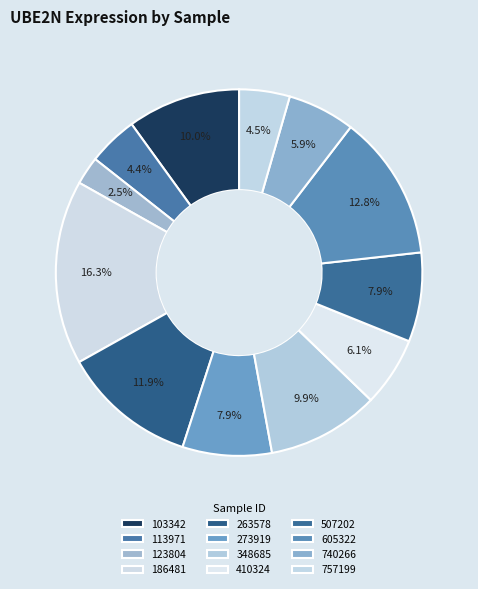

Which slice is the largest?

186481